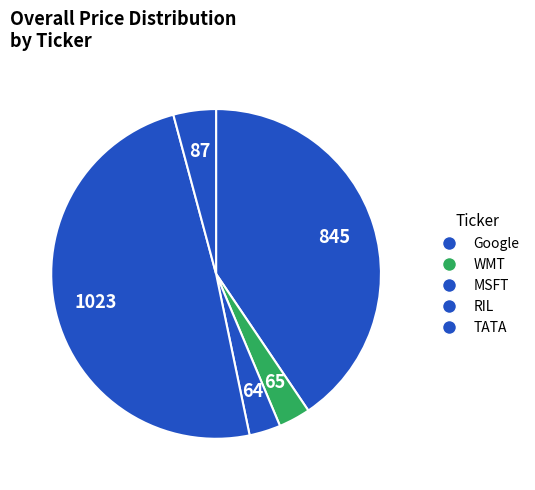

How many segments does this pie chart have?

5